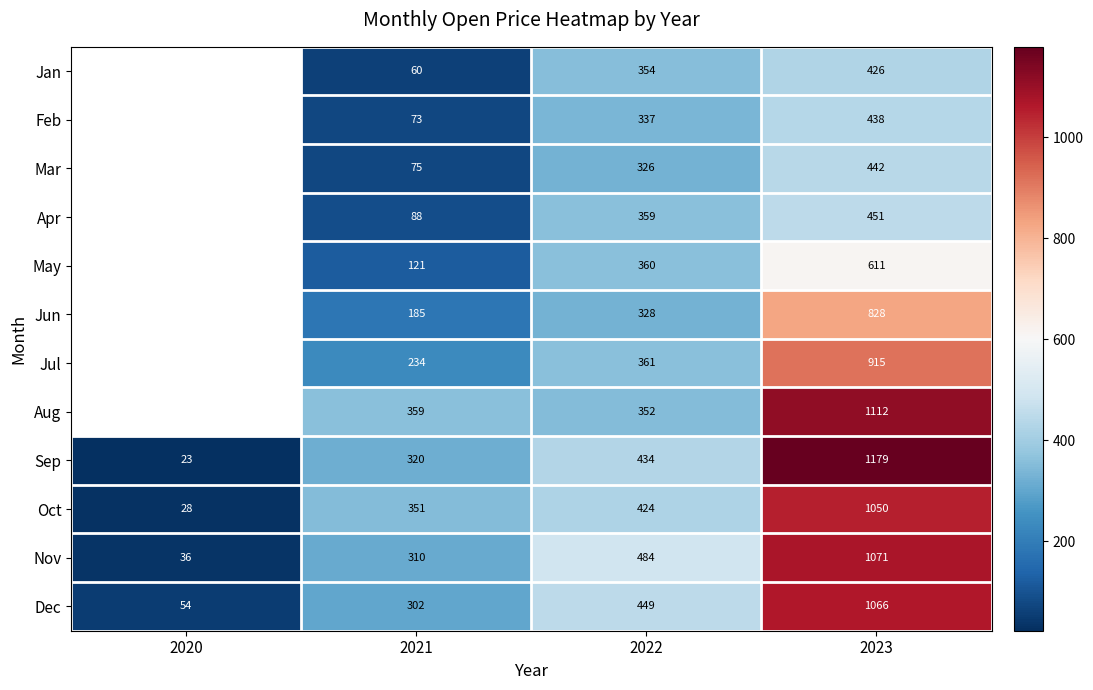

What is the total value across all series at 2023?

9589.0